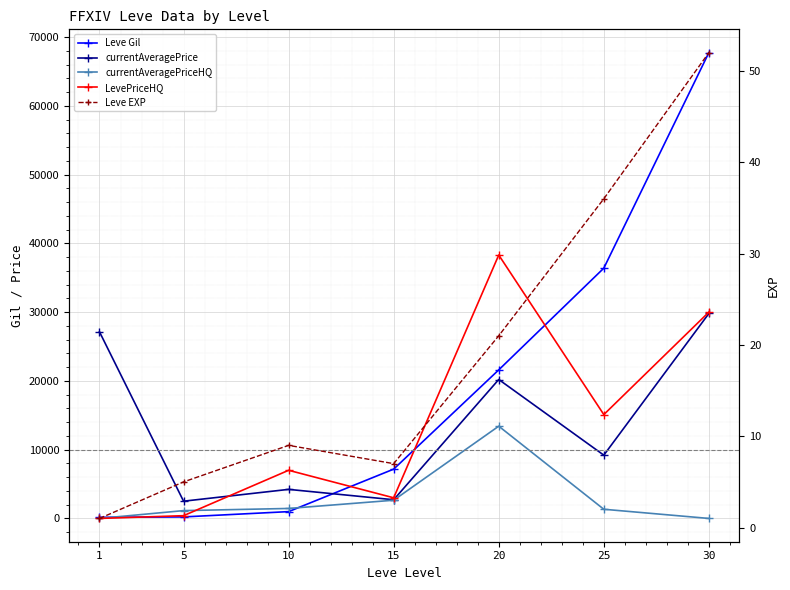

Reading left to right, transcribe all the data shown in this chart.

Leve Gil: 1=160	5=220	10=990	15=7170	20=21600	25=36390	30=67730
currentAveragePrice: 1=27128	5=2507	10=4225	15=2718	20=20201	25=9200	30=29800
currentAveragePriceHQ: 1=0	5=1137	10=1450	15=2648	20=13414	25=1333	30=0
LevePriceHQ: 1=0	5=400	10=7000	15=3000	20=38300	25=15100	30=30000
Leve EXP: 1=1	5=5	10=9	15=7	20=21	25=36	30=52